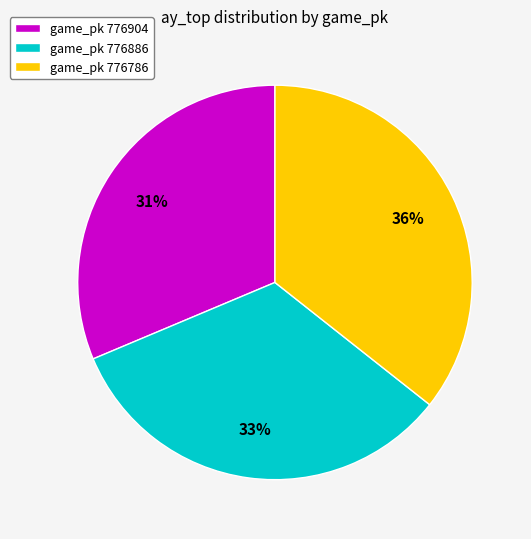

To the nearest percent, what is the average slice percentage?

33%